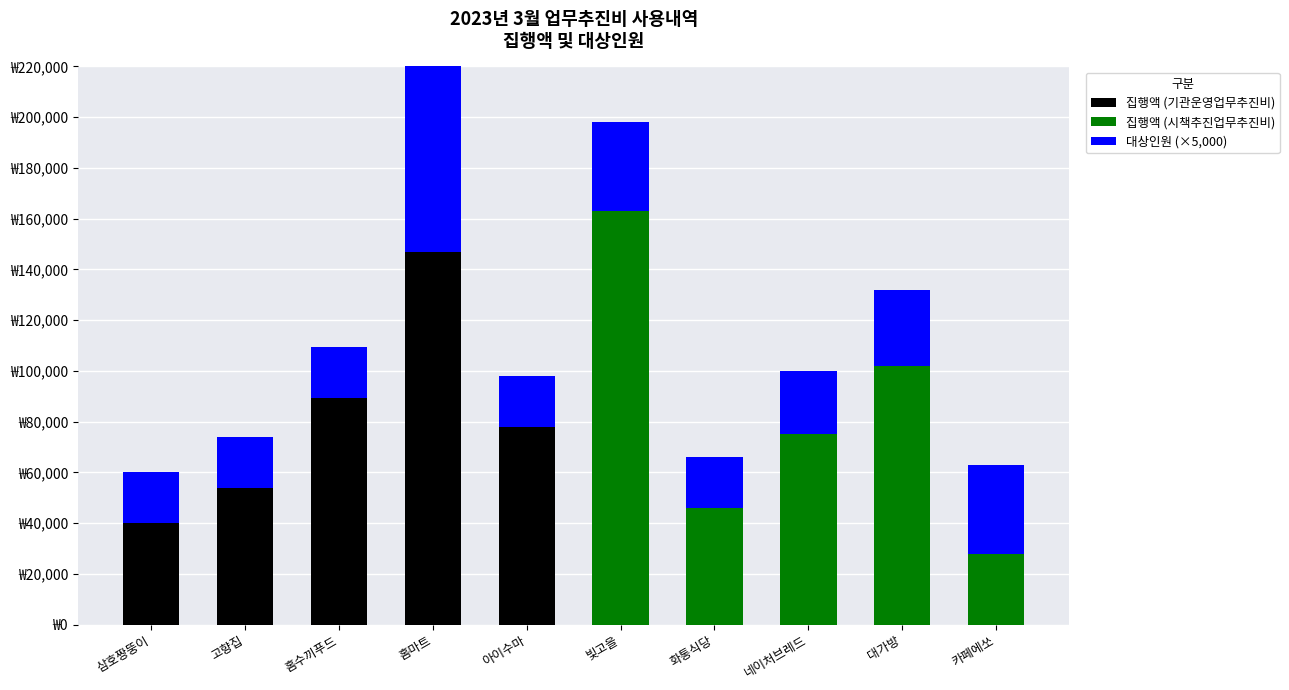

Is the value of 집행액 (기관운영업무추진비) at 빛고을 greater than the value of 집행액 (시책추진업무추진비) at 홈수끼푸드?

No